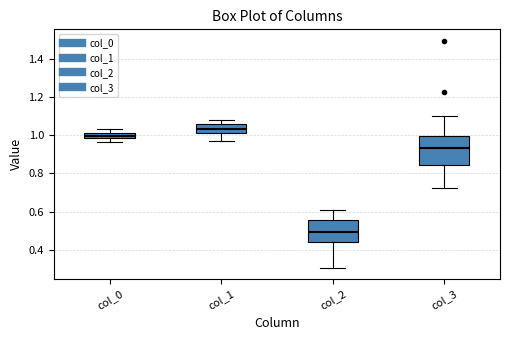

Where is the lower edge of the box for col_3 on the y-axis? The values are not printed on the chart, so give them approximately, as read against the axis.

0.84